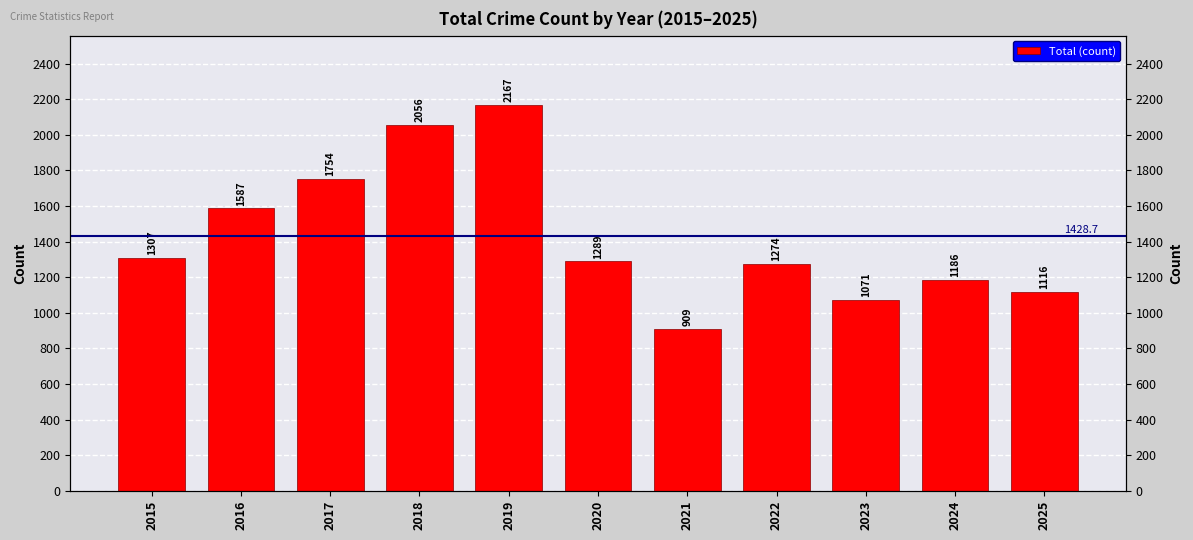

How many data points are less than 1289?

5